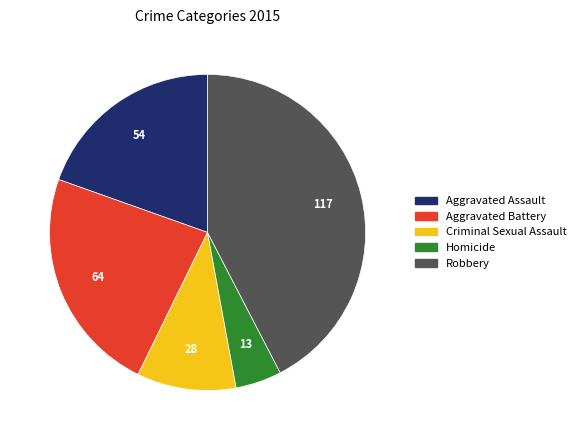

Is there a majority slice in this chart?

No